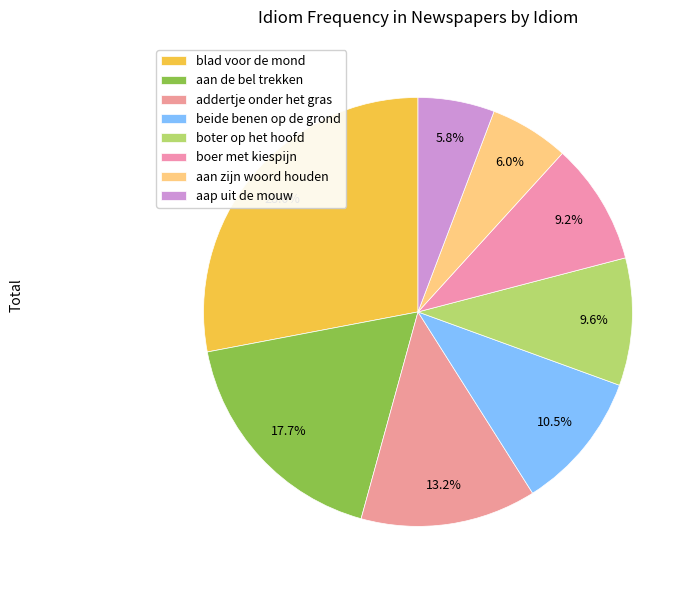

What is the largest slice in the pie chart?

blad voor de mond